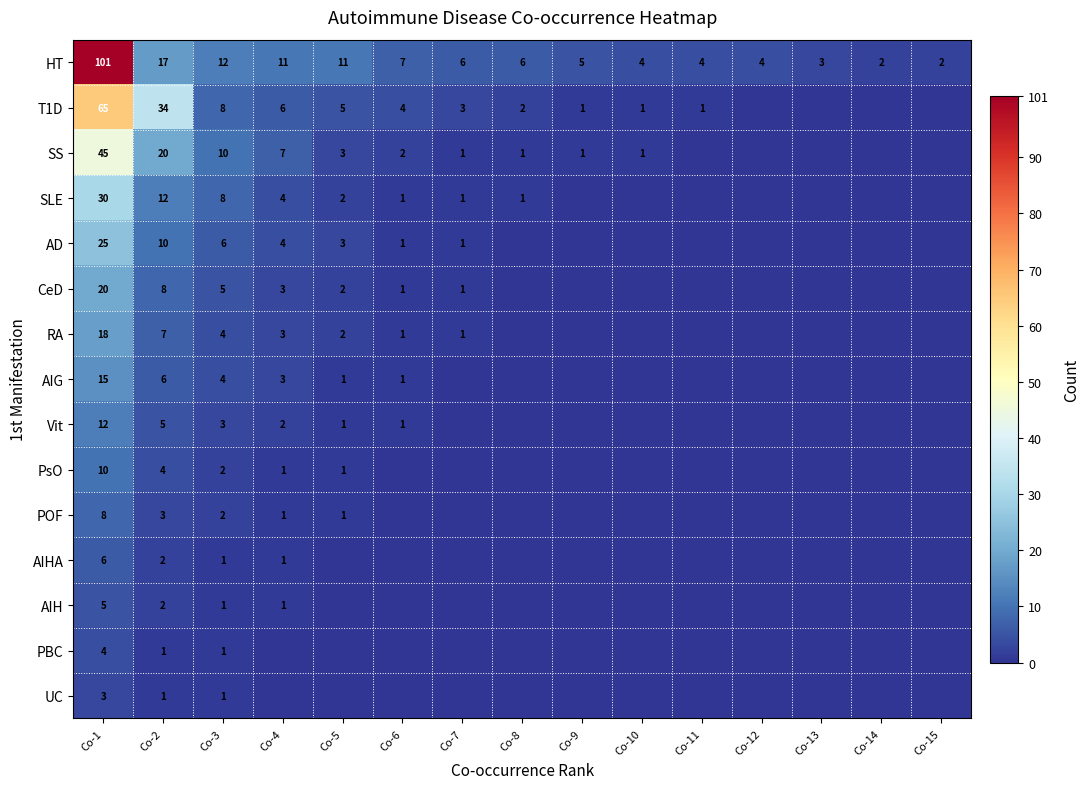

The value of SLE at Co-5 is 1. True or false?

False